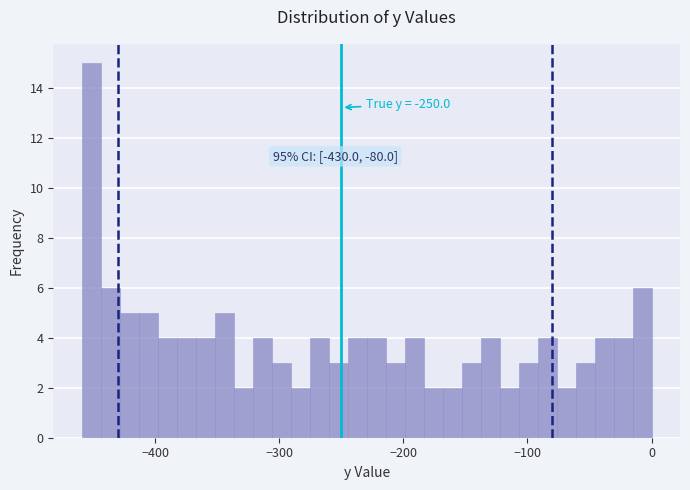

Around what value on the x-axis is the tallest bar? Give the approximate position of its centre, as read against the axis.

-450